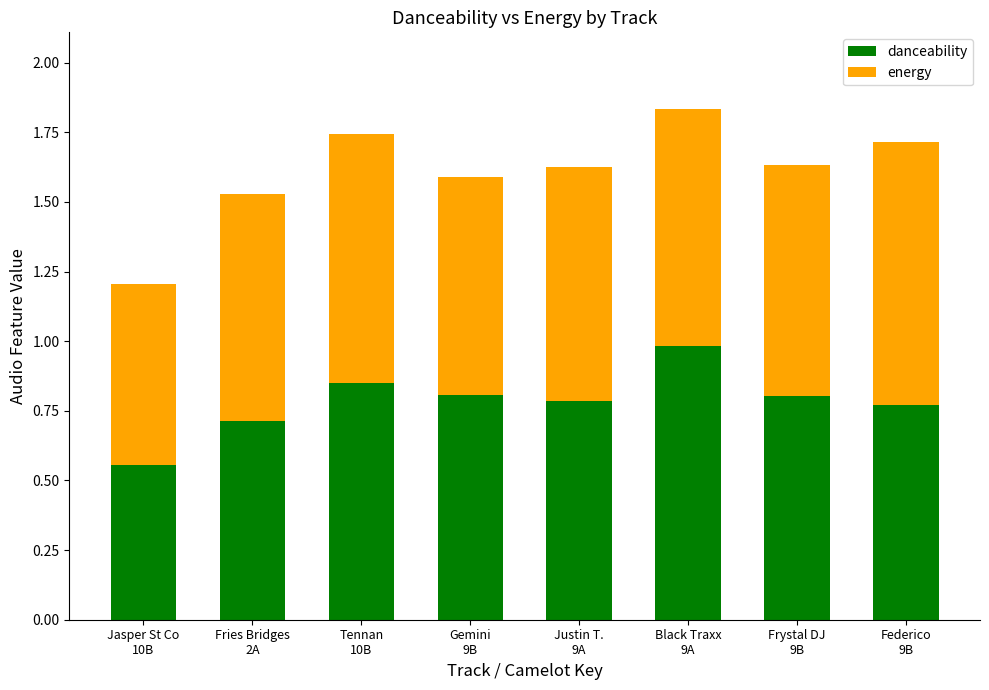

What is the highest value of the danceability series?

1.0